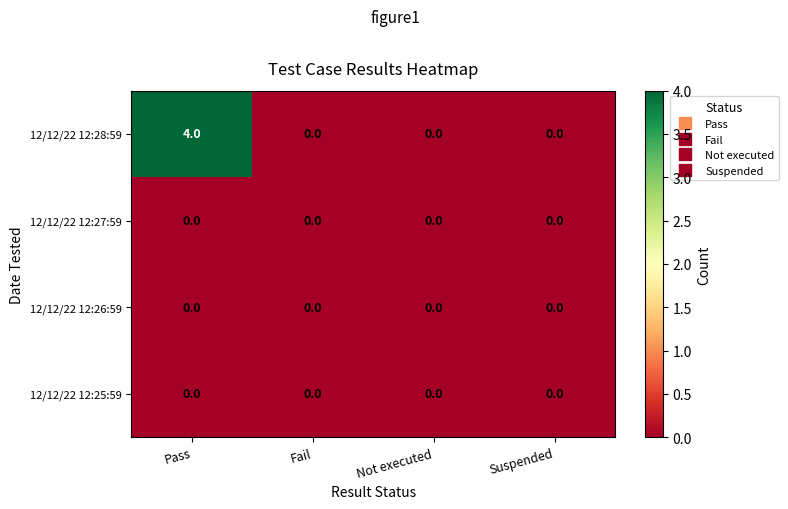

Is it true that 12/12/22 12:26:59 equals 0 at Not executed?

True